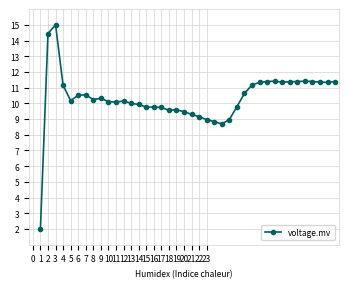

What is the average value?

10.3